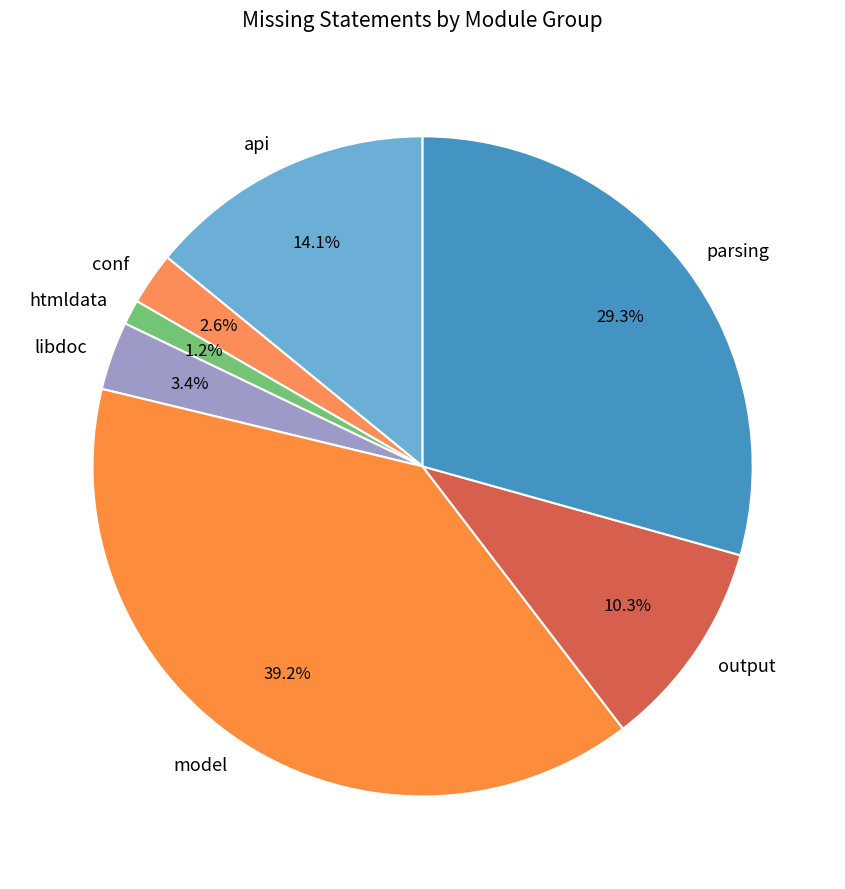

Which category has the smallest portion of the pie?

htmldata